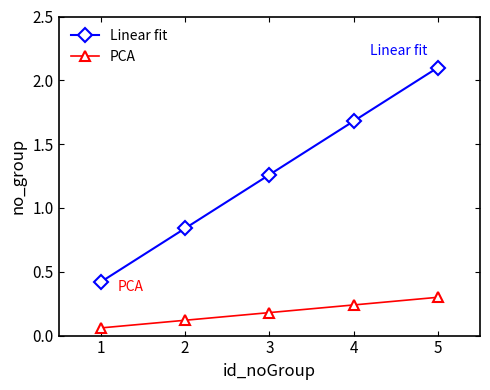

Which series has the largest range (max minus min)?

Linear fit